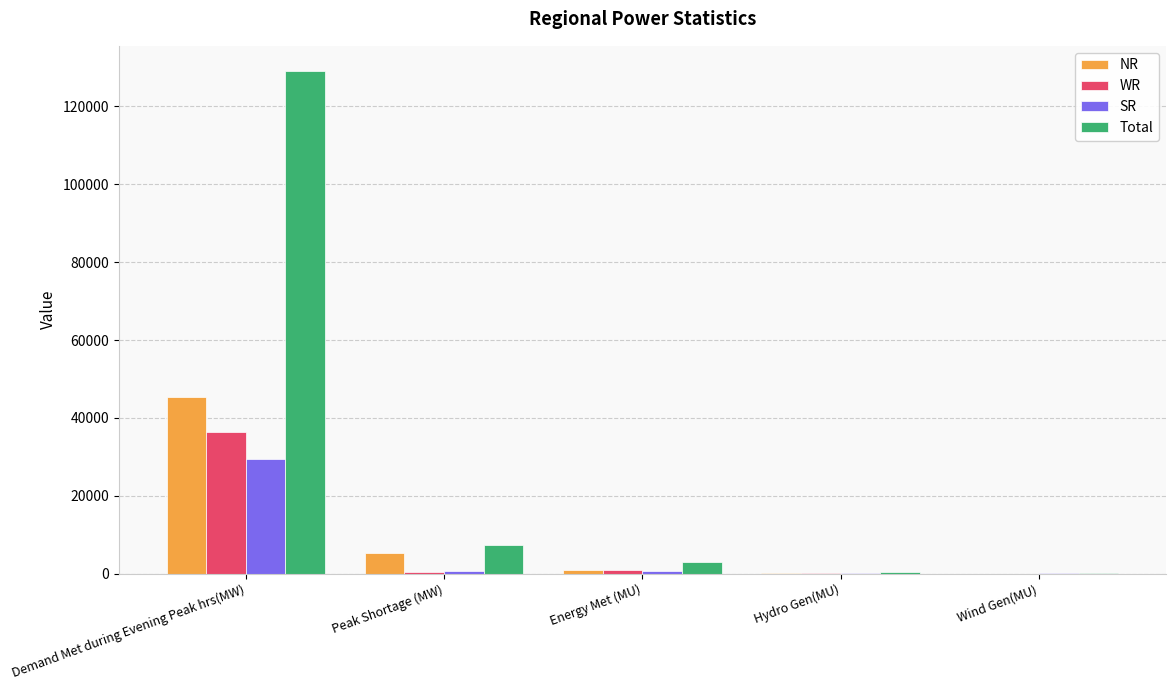

How many groups of bars are there?

5